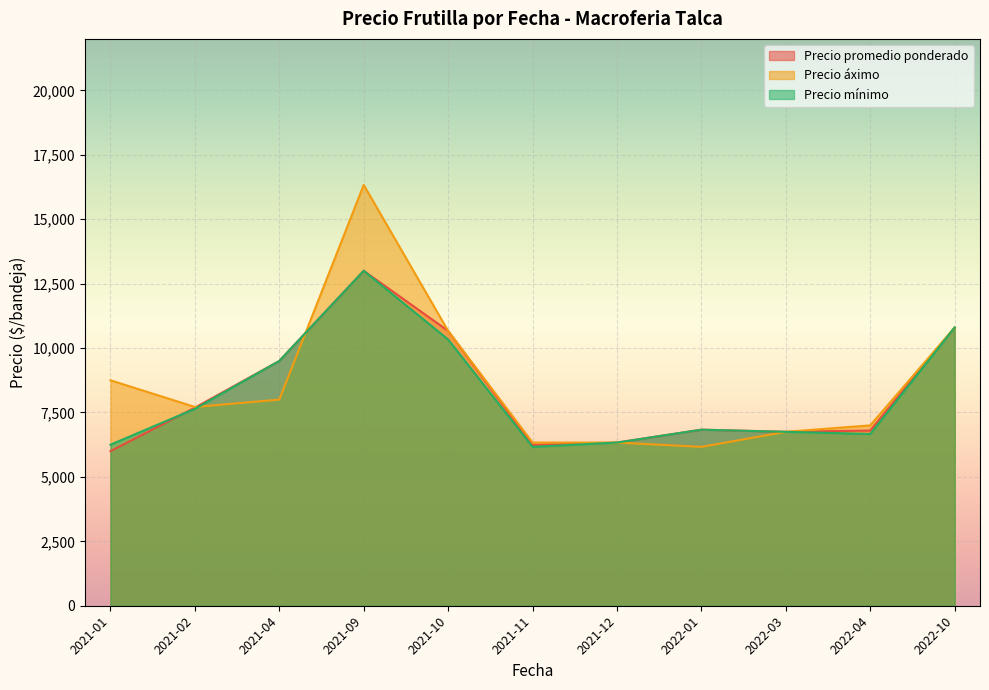

What is the difference between the highest and lowest values at 2022-01?

667